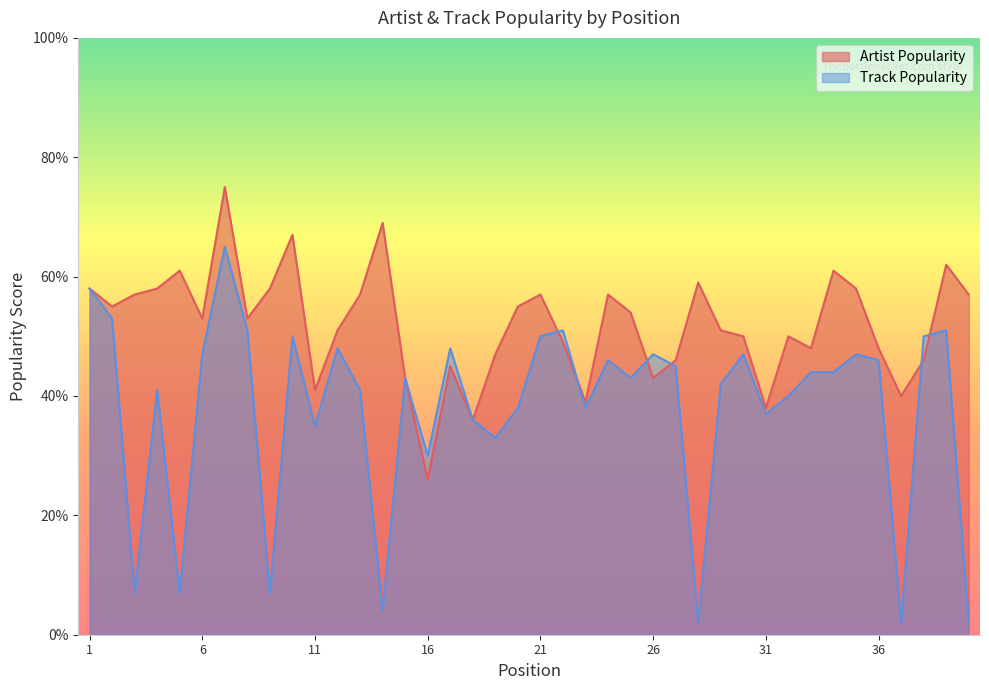

How many values in the Track Popularity series exceed 44?

18